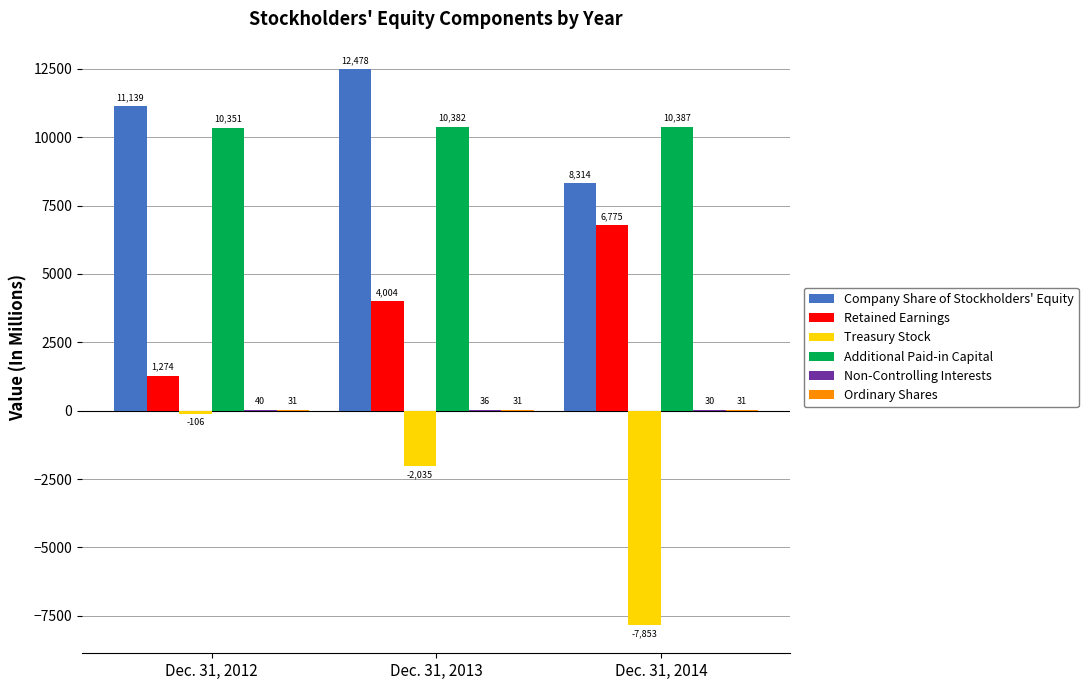

What is the greatest value displayed?

12478